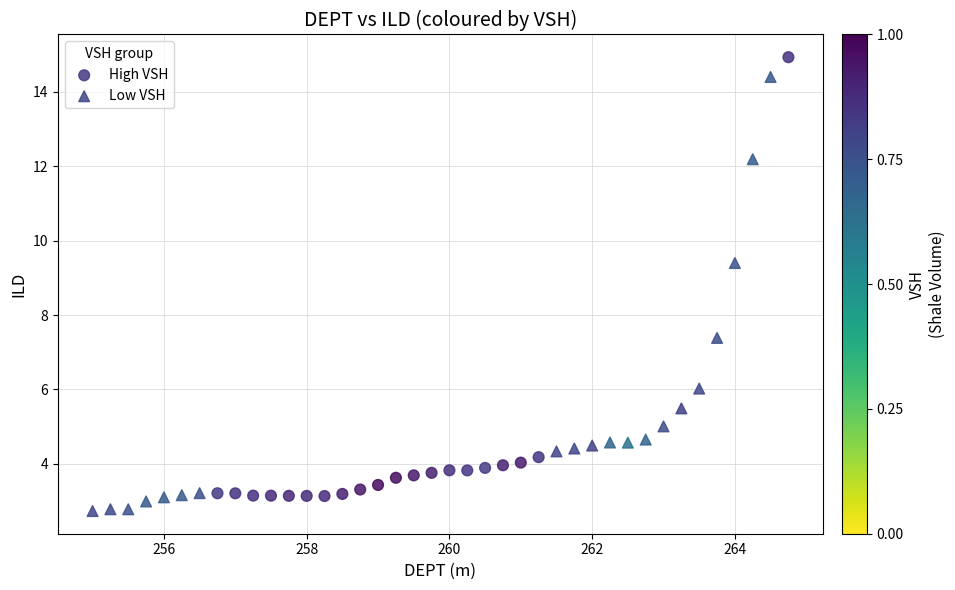

Which series contains the highest Y value?

High VSH